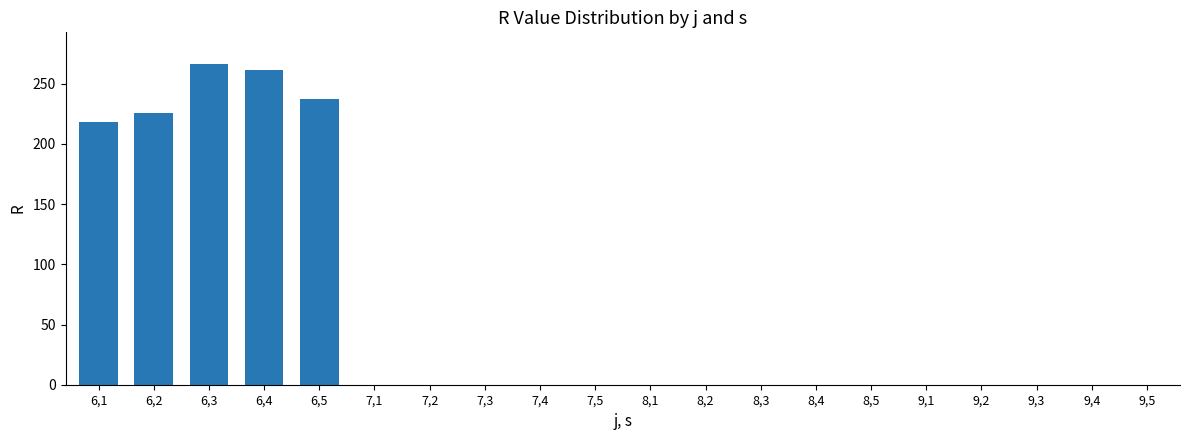

Is it true that the value at 9,1 is 0?

True